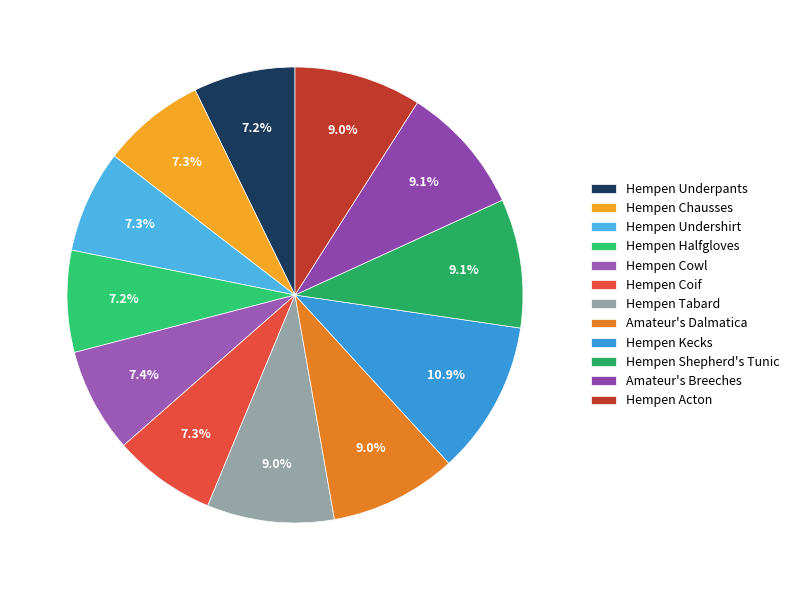

To the nearest percent, what percentage of the pie is Hempen Coif?

7%